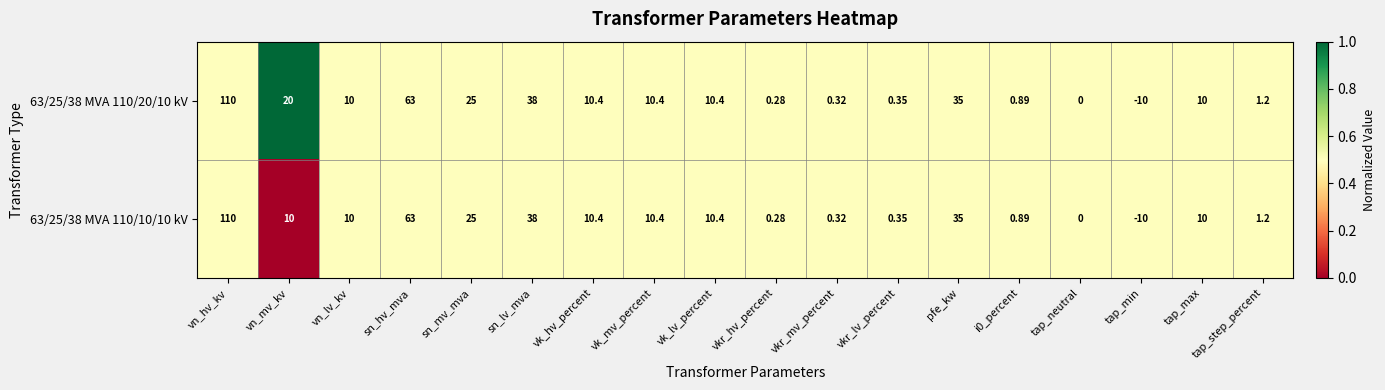

At which label is 63/25/38 MVA 110/10/10 kV closest to 50?

sn_lv_mva